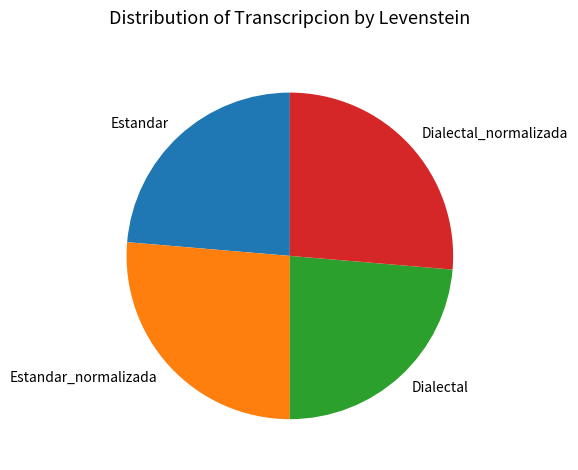

Combined, do Estandar_normalizada and Dialectal_normalizada account for over 50%?

Yes